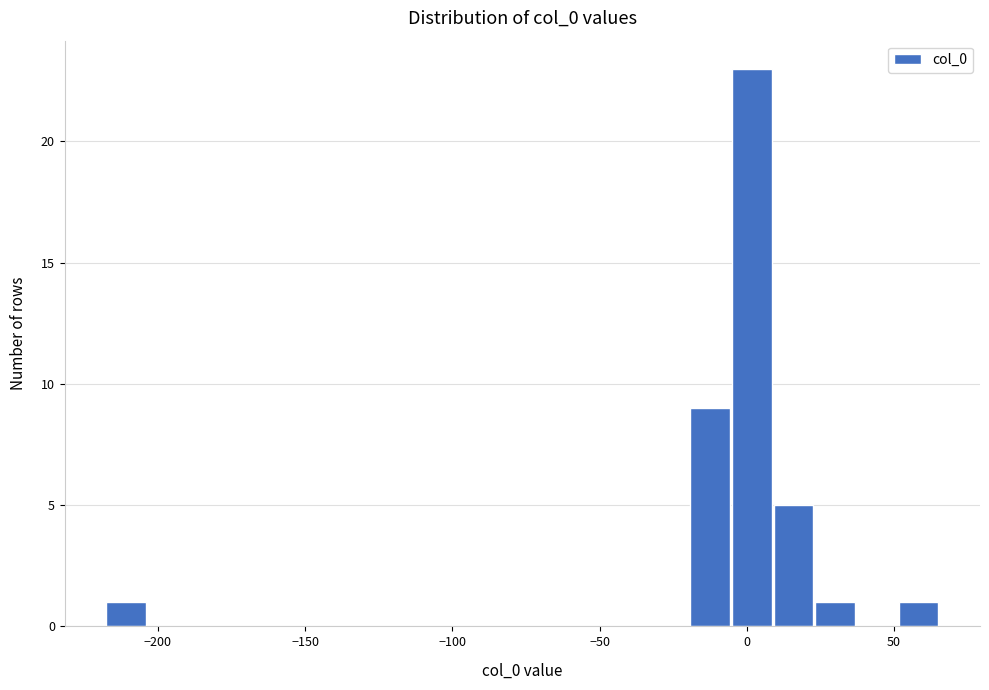

Around what value on the x-axis is the tallest bar? Give the approximate position of its centre, as read against the axis.

0